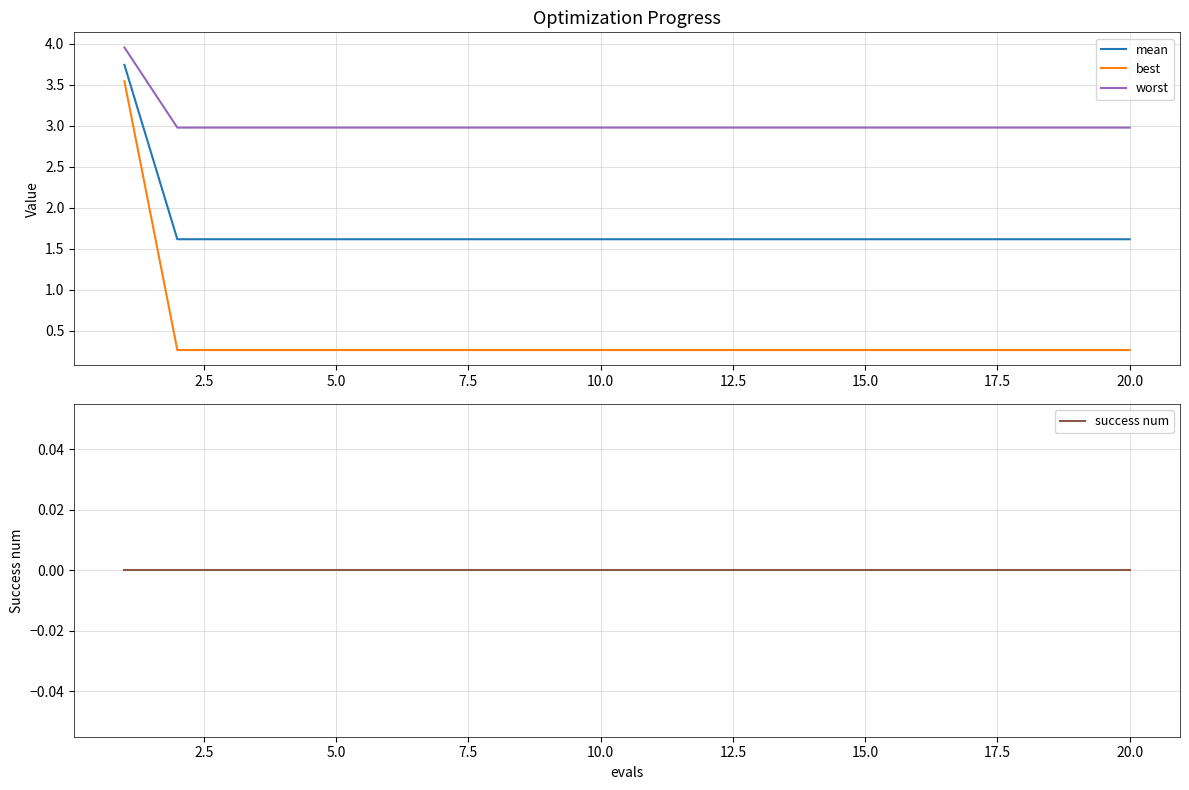

True or false: worst and mean cross at least once.

False